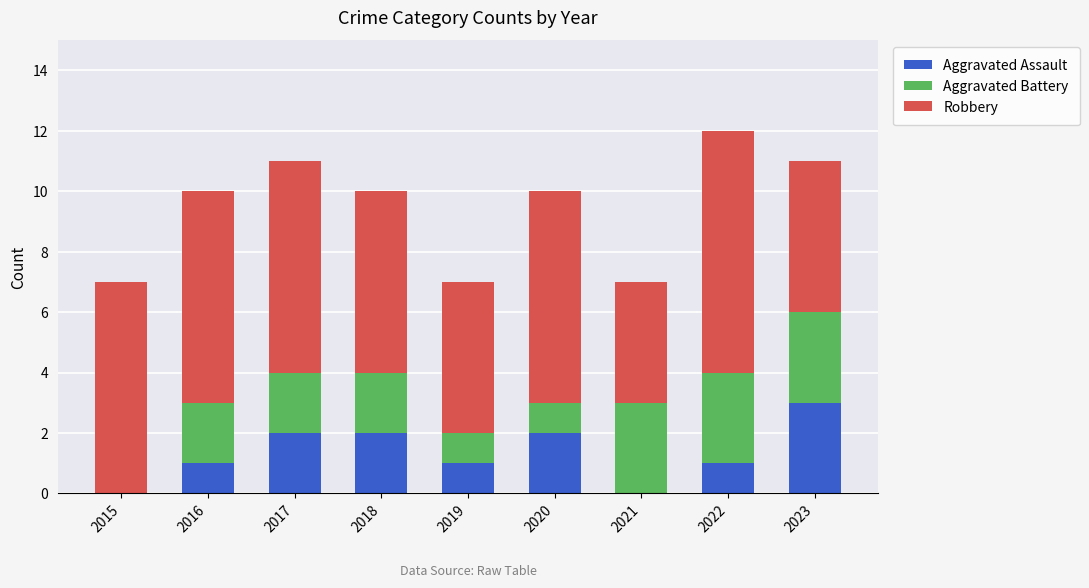

What is the sum of the Aggravated Assault values at 2022 and 2018?

3